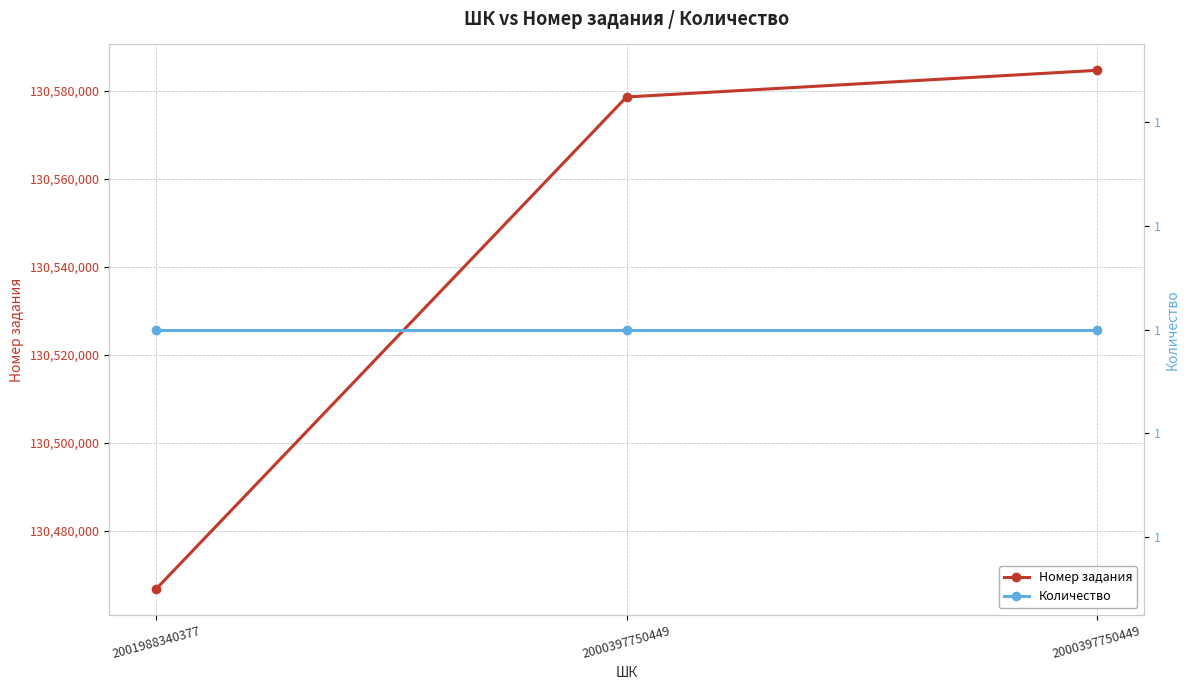

What is the spread (max minus min) of values at 2001988340377?

130466752